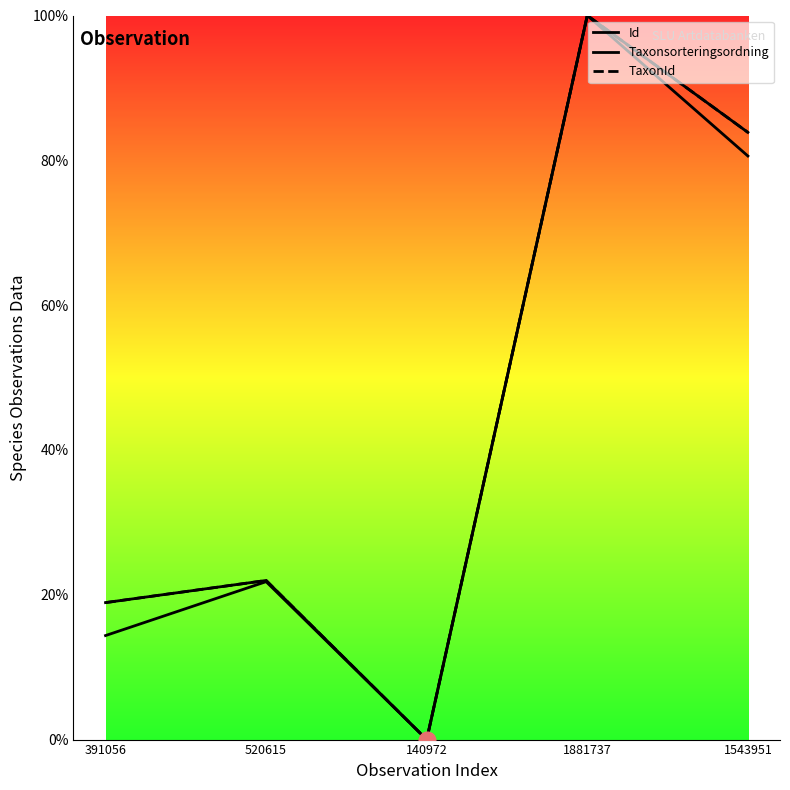

How many values in the Taxonsorteringsordning series are below 21?

2